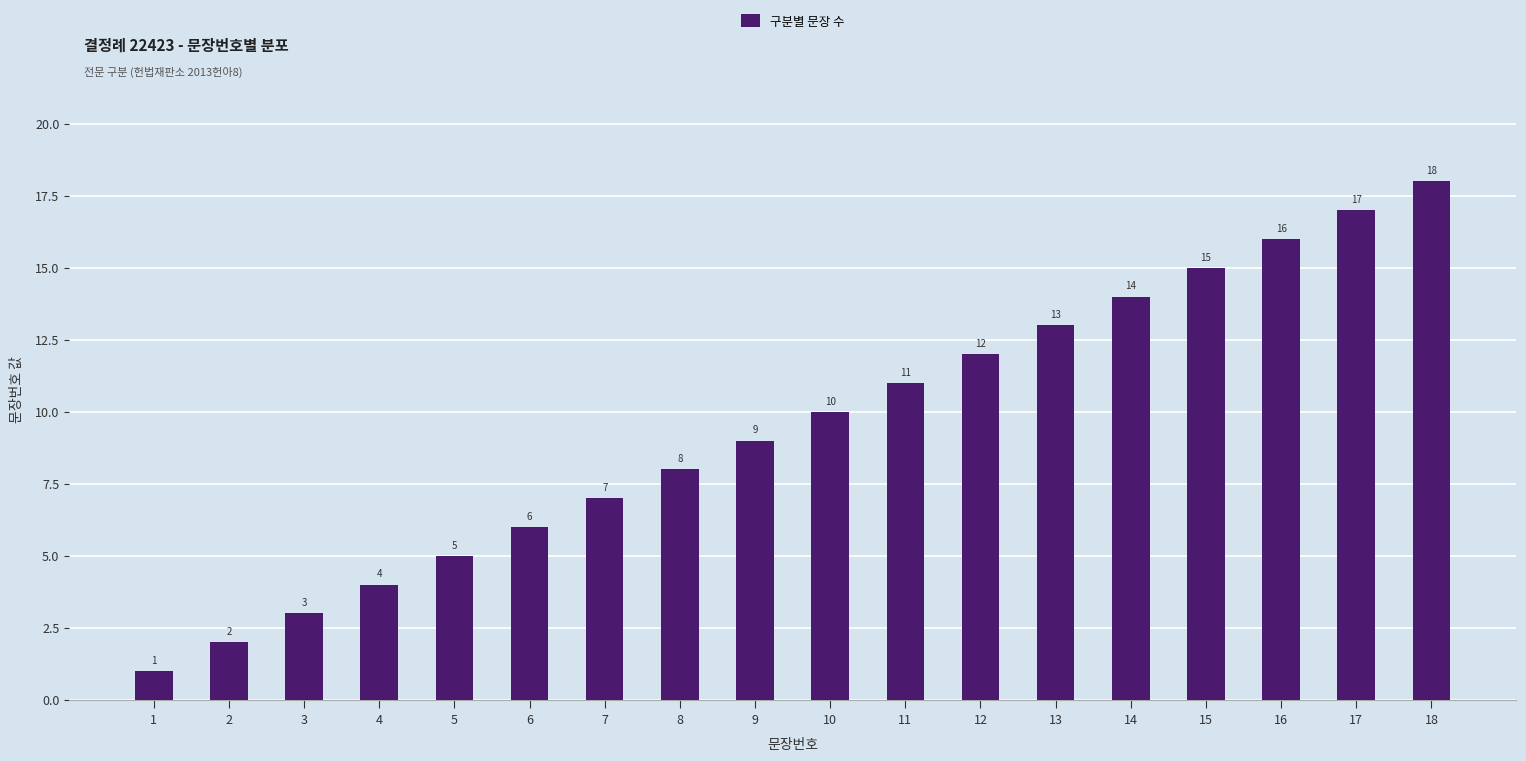

What is the greatest value displayed?

18